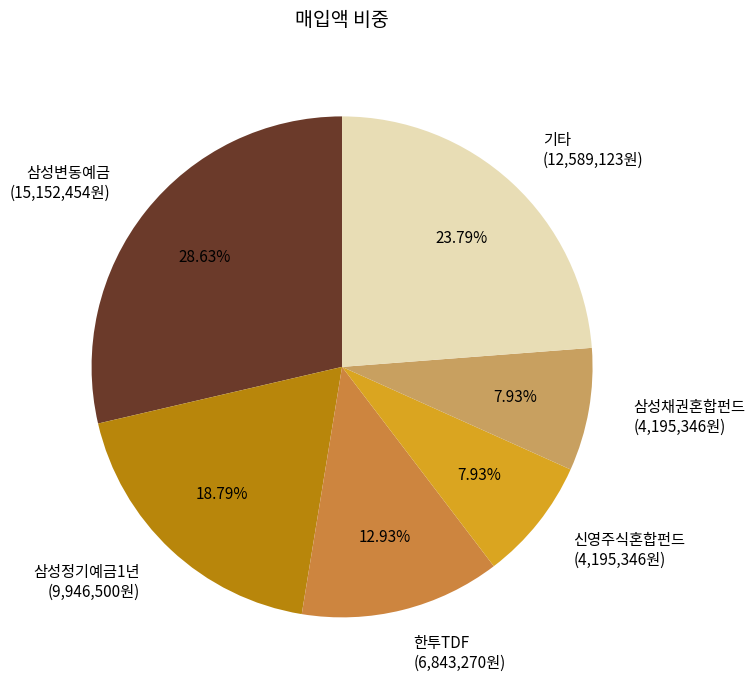

Which category has the biggest portion of the pie?

삼성변동예금